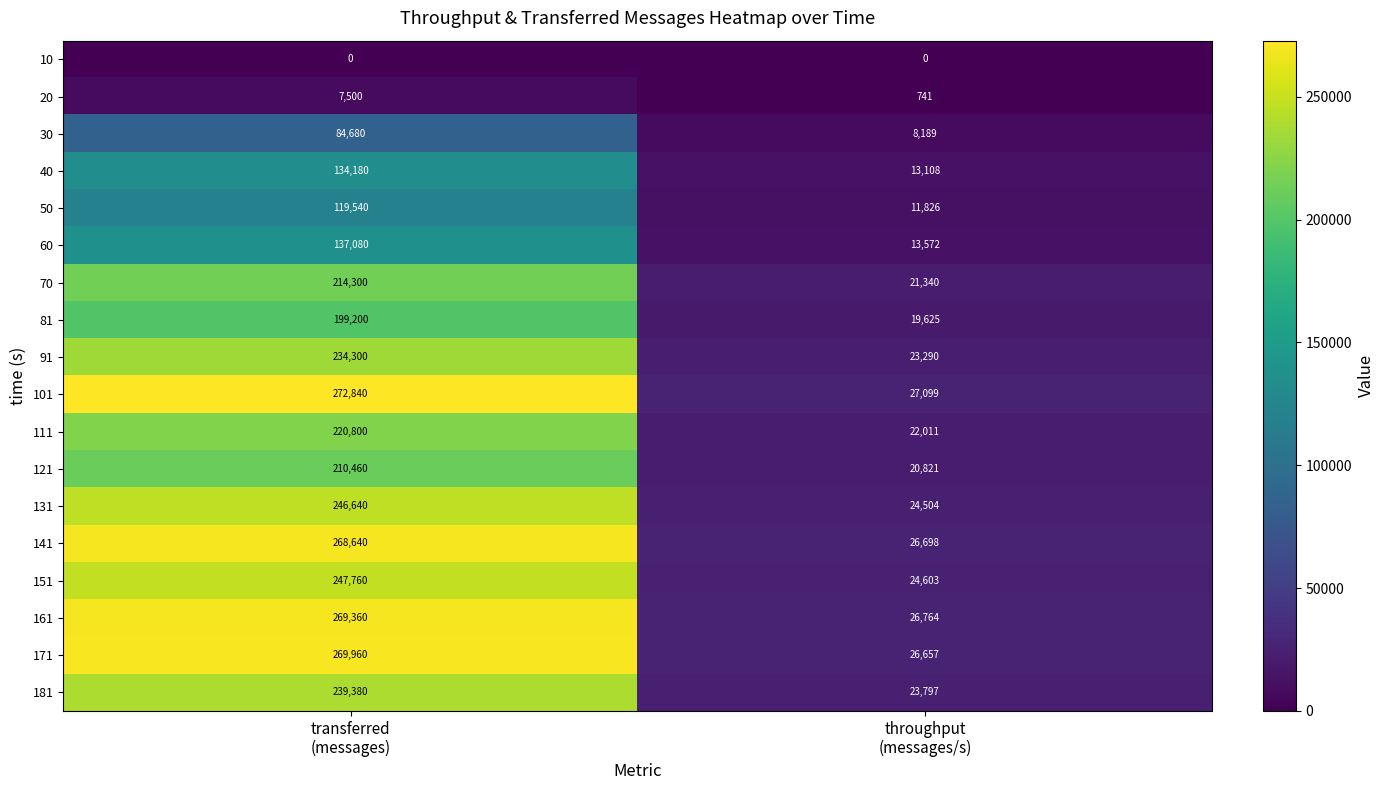

Which series has the largest range (max minus min)?

101